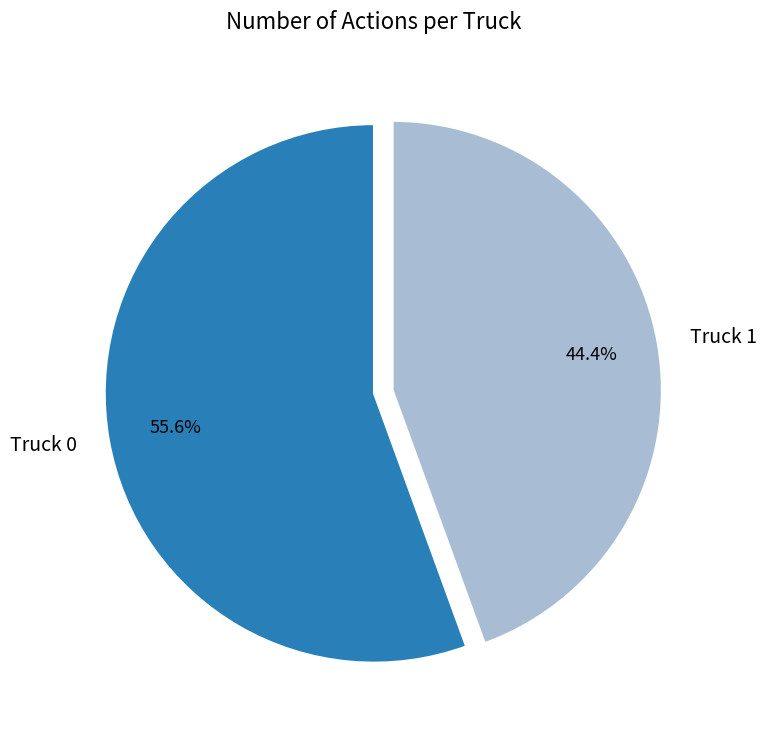

Between Truck 0 and Truck 1, which is larger?

Truck 0